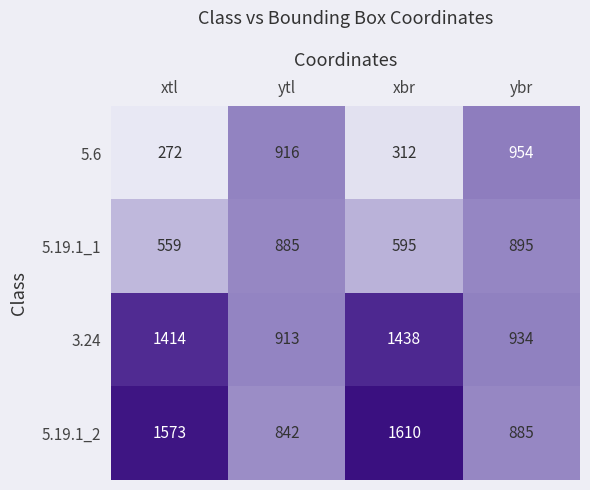

Which category has the lowest value in the 5.6 series?

xtl